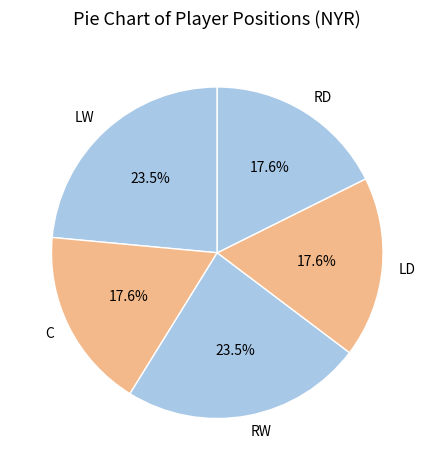

To the nearest percent, what is the difference between the C and LW slice percentages?

6%